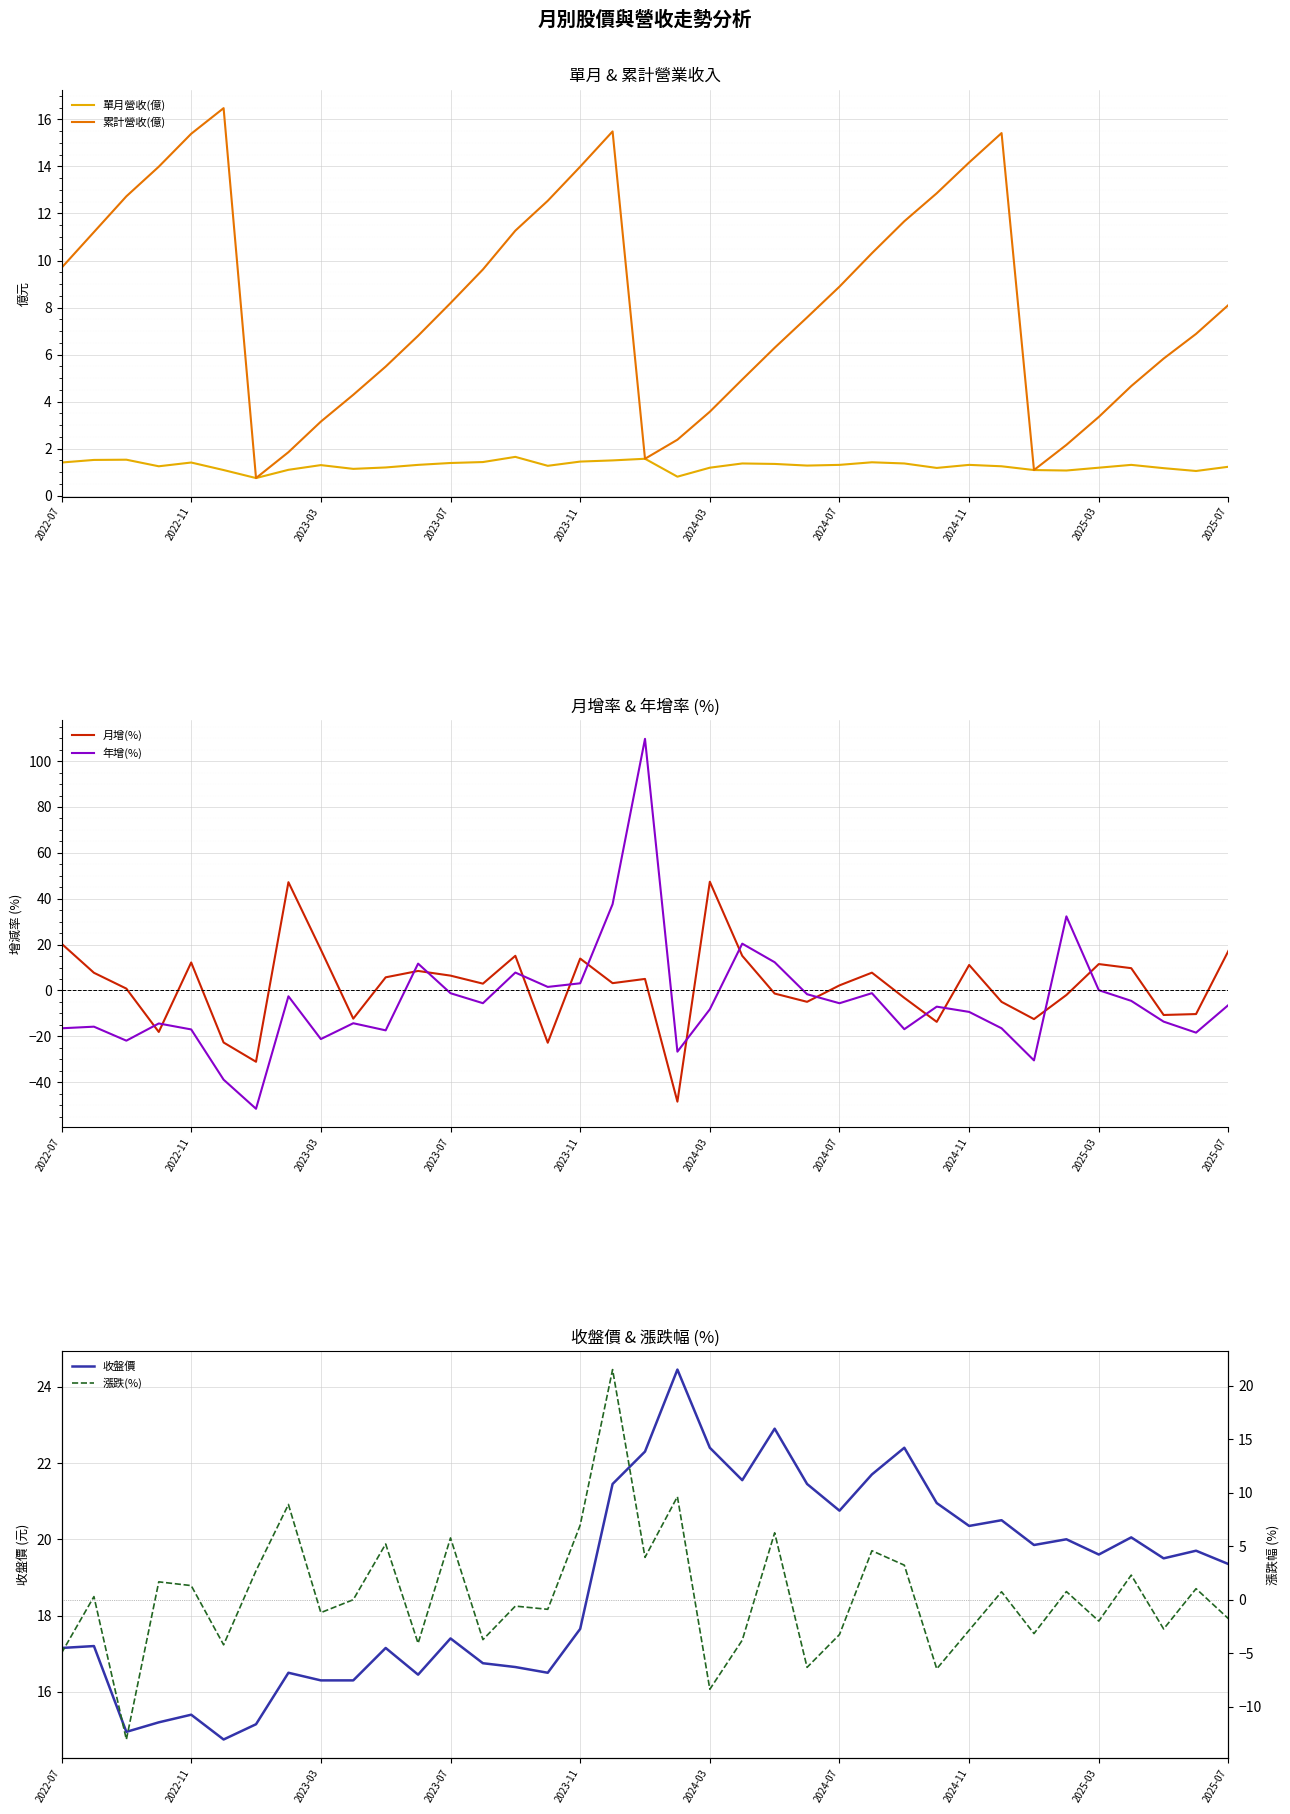

What is the sum of all 月增(%) values?

69.8